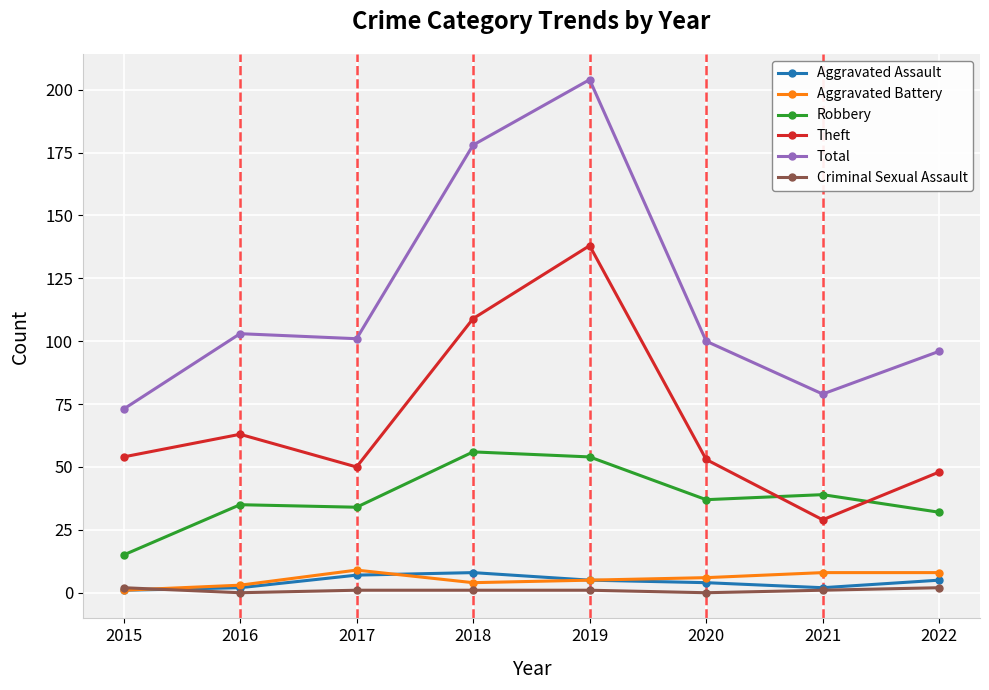

What is the sum of the Total values at 2017 and 2018?

279